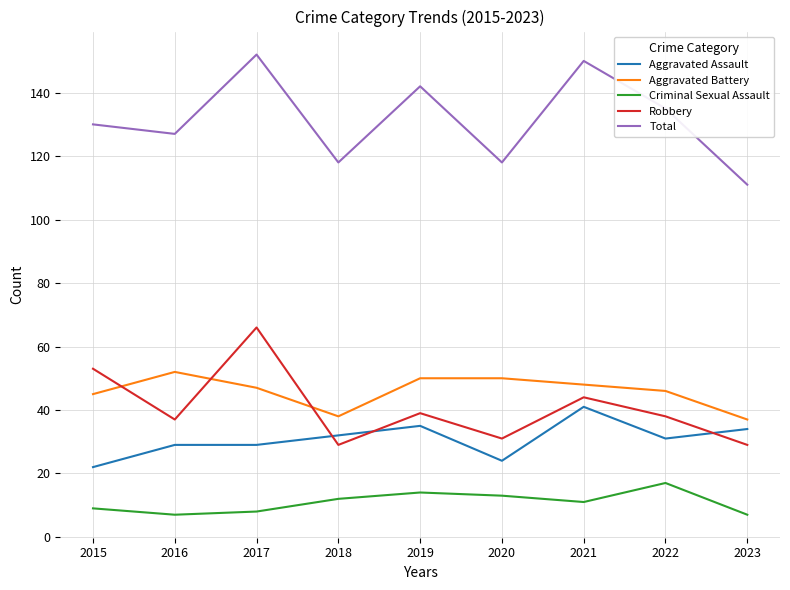

Is the value of Aggravated Battery at 2022 greater than the value of Criminal Sexual Assault at 2022?

Yes